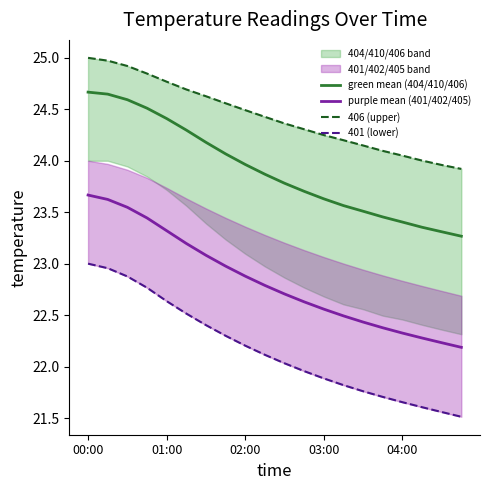

True or false: green mean (404/410/406) and purple mean (401/402/405) cross at least once.

False